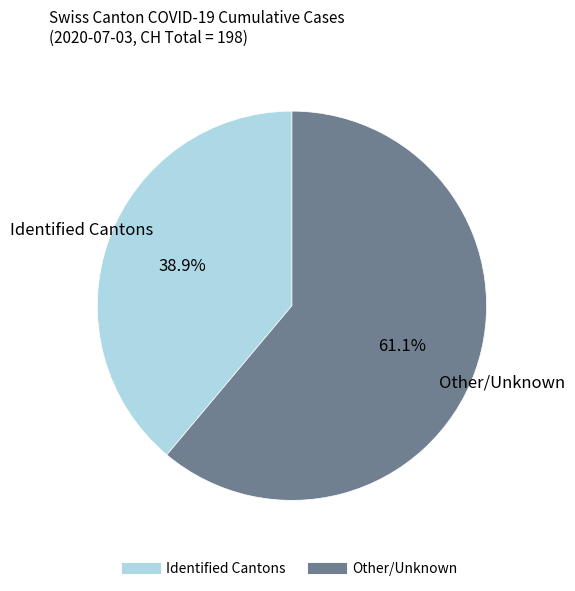

Does any single category account for the majority?

Yes